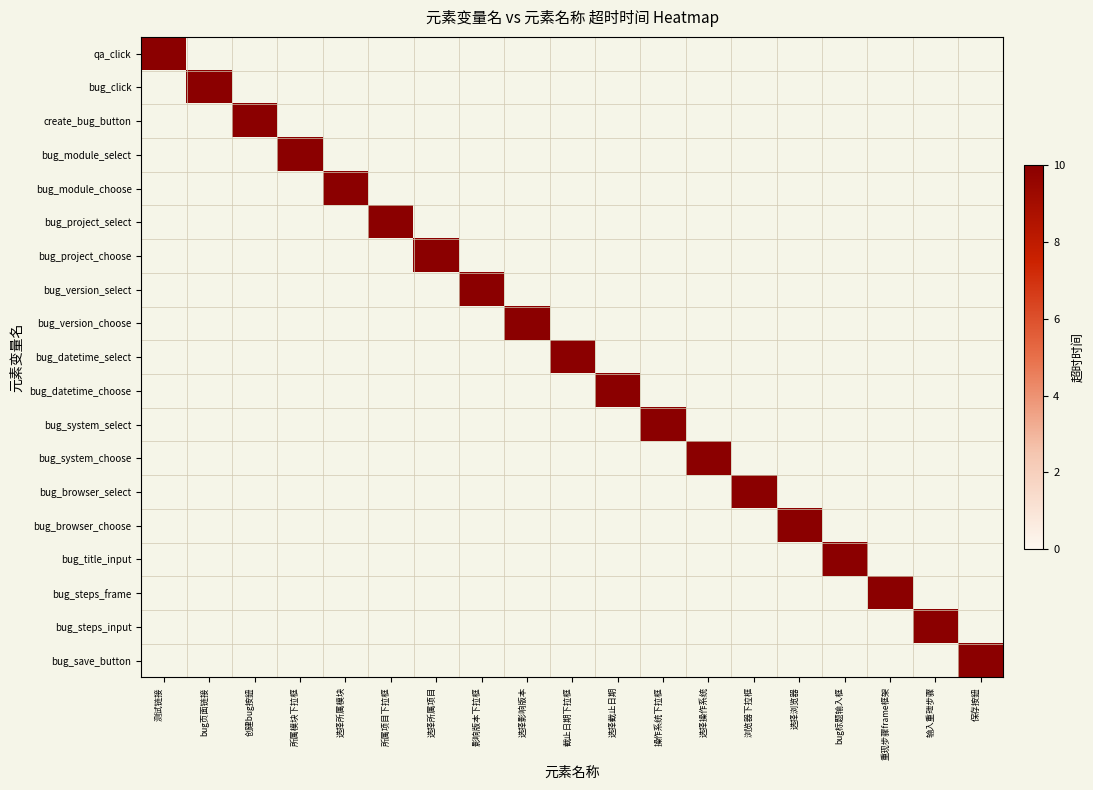

How many series are shown in this chart?

19